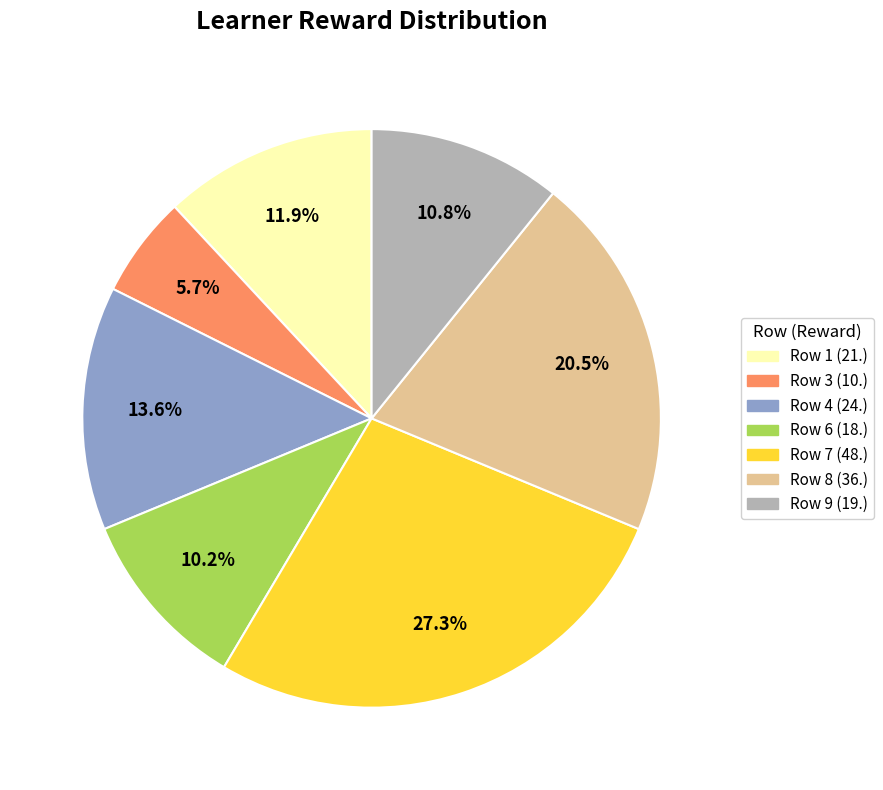

Does any single category account for the majority?

No